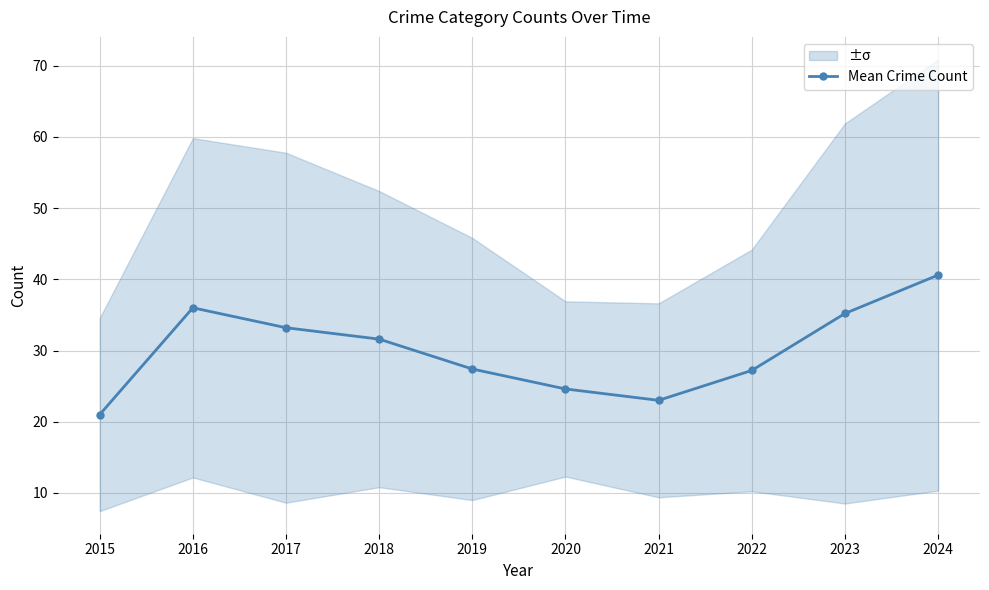

What is the value of the 1st point from the left?

21.0